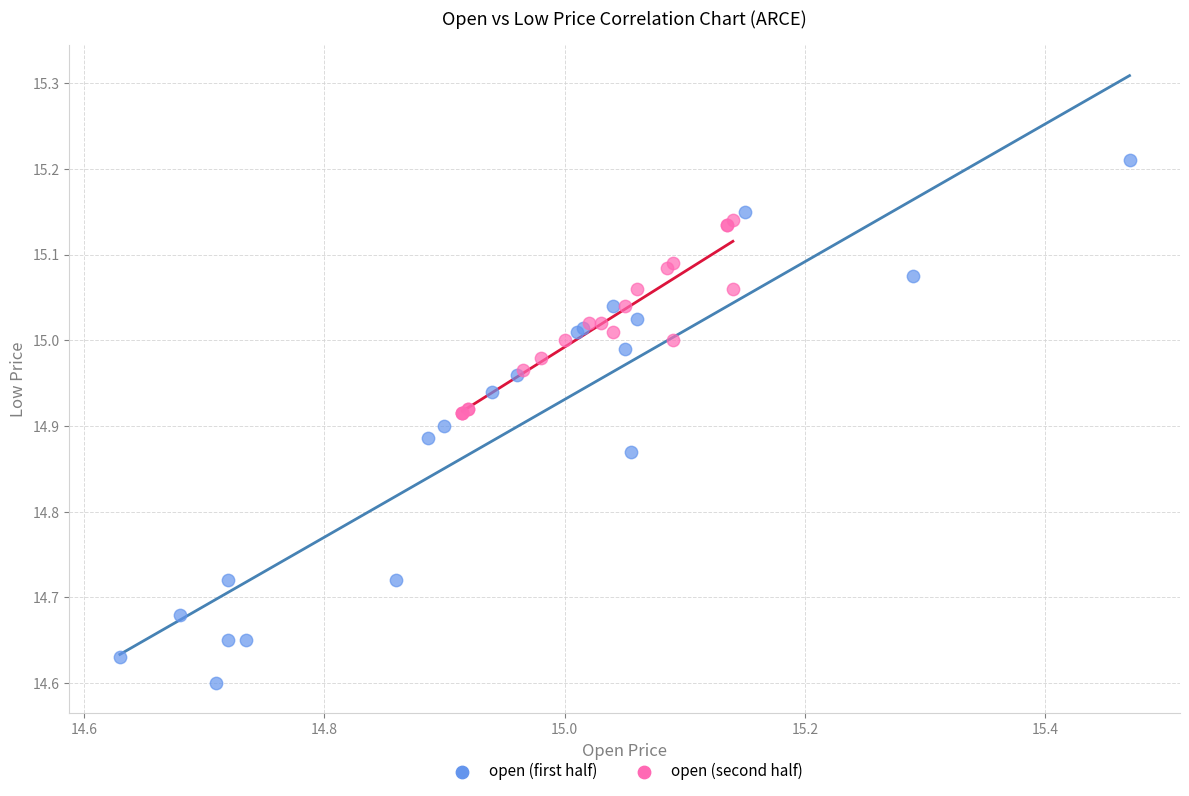

Which series contains the lowest Y value?

open (first half)